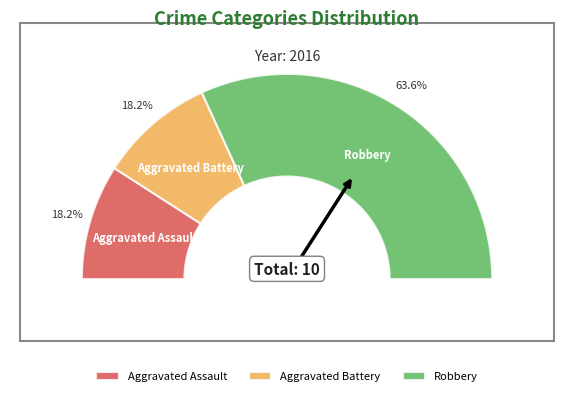

To the nearest percent, what percentage of the pie is Aggravated Battery?

18%